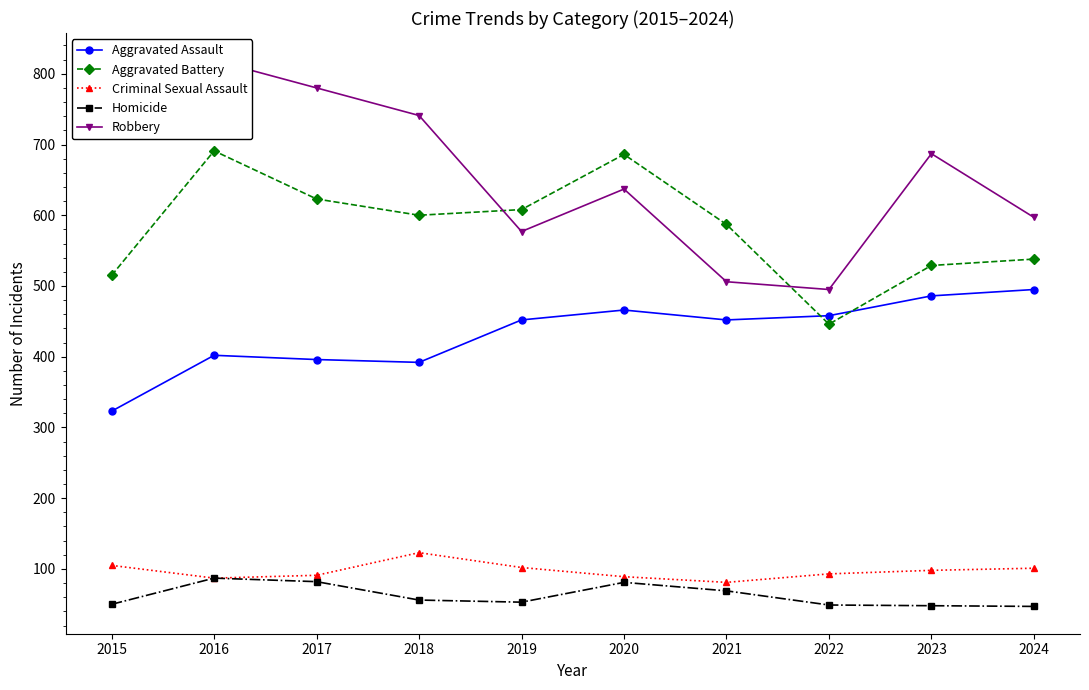

List the labels in order of Homicide value, smallest first.

2024, 2023, 2022, 2015, 2019, 2018, 2021, 2020, 2017, 2016